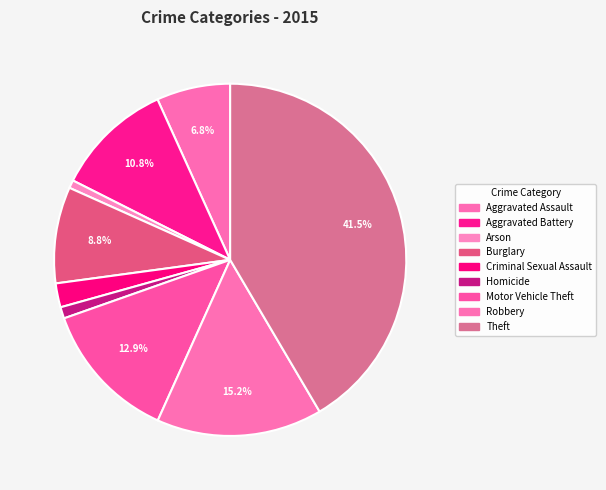

Between Homicide and Criminal Sexual Assault, which is larger?

Criminal Sexual Assault